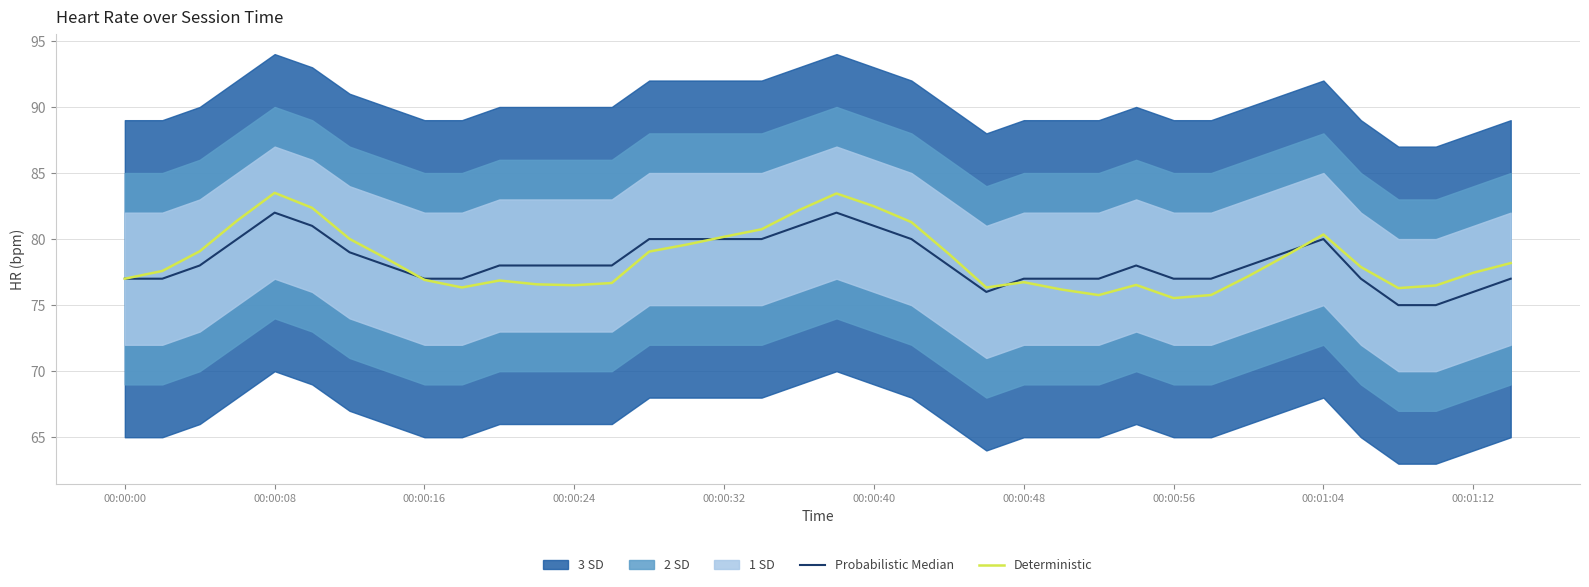

The Deterministic series shows 111.0 at 33. True or false?

False